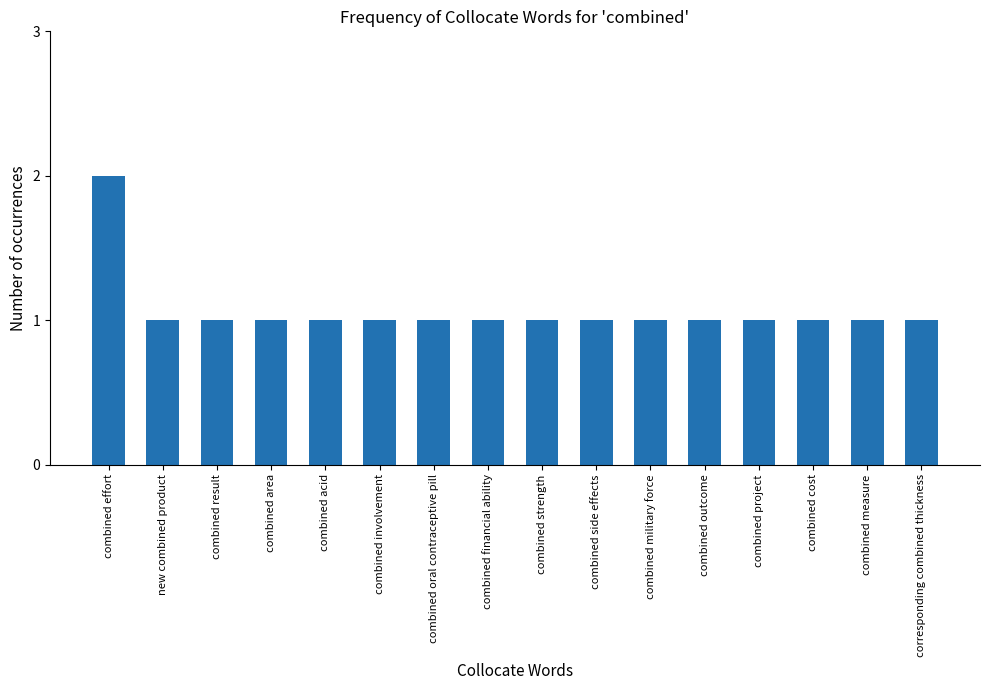

The chart shows a value of 1 at combined financial ability. True or false?

True